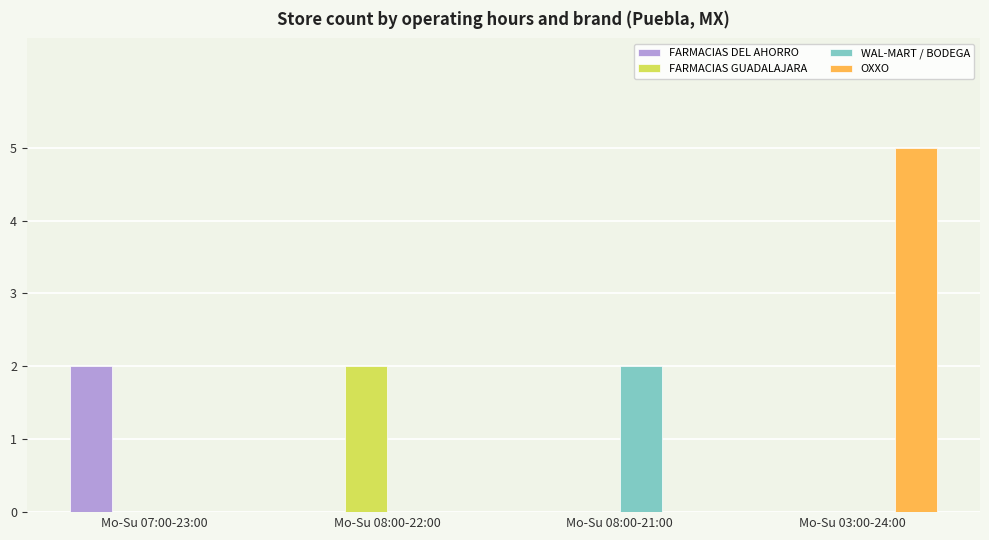

Is it true that OXXO equals -2 at Mo-Su 08:00-21:00?

False